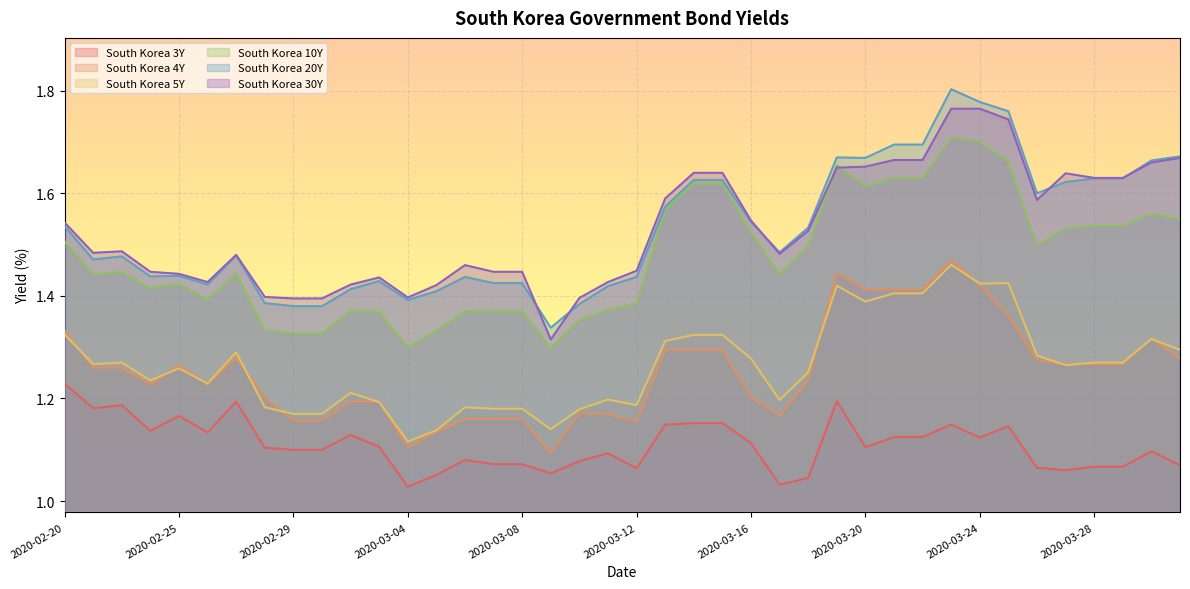

What is the label of the 1st point from the right?

2020-03-31